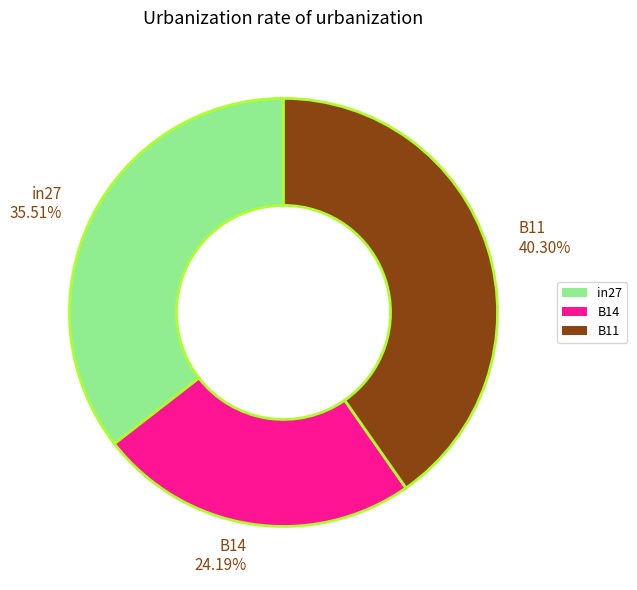

How many slices are in this pie chart?

3